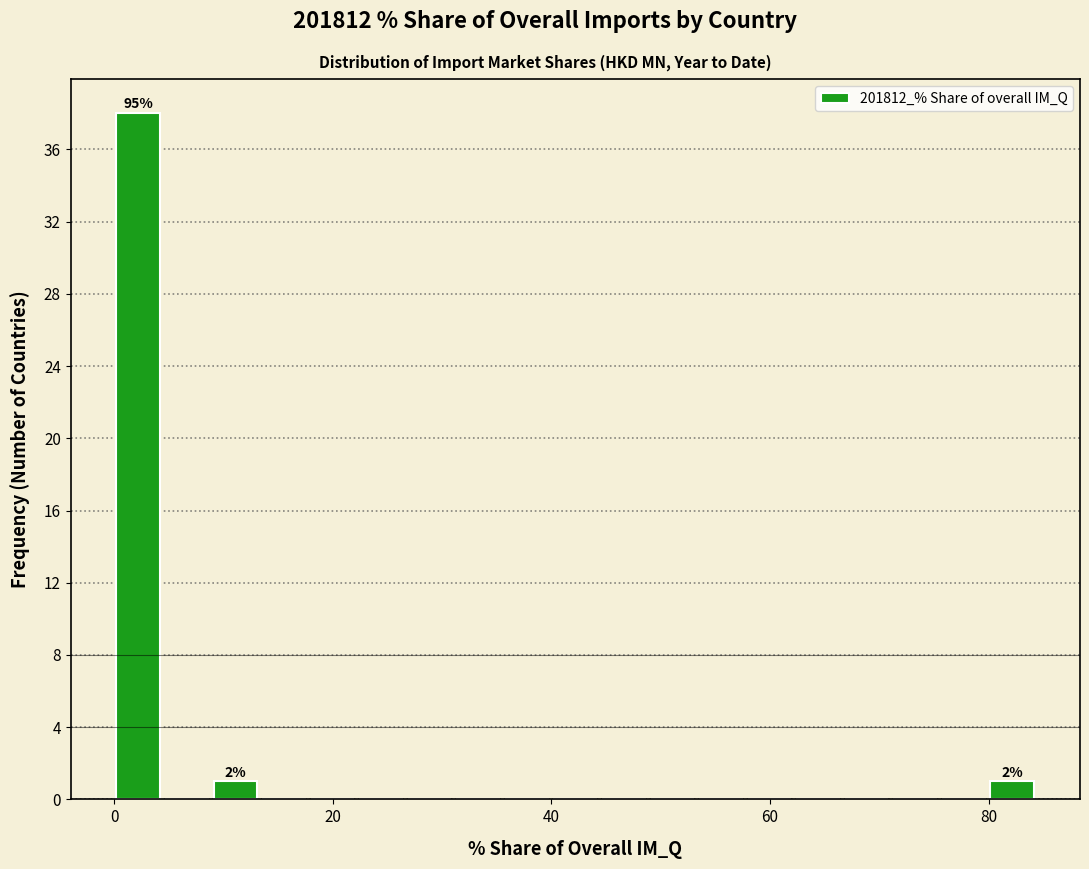

Around what value on the x-axis is the tallest bar? Give the approximate position of its centre, as read against the axis.

2